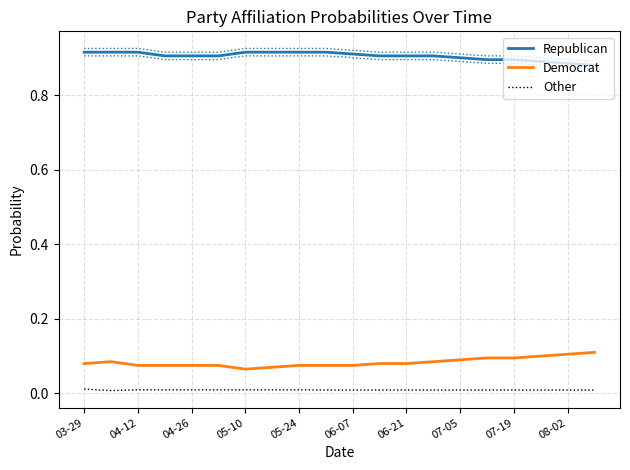

The value of Other at 06-07 is 0.0. True or false?

True